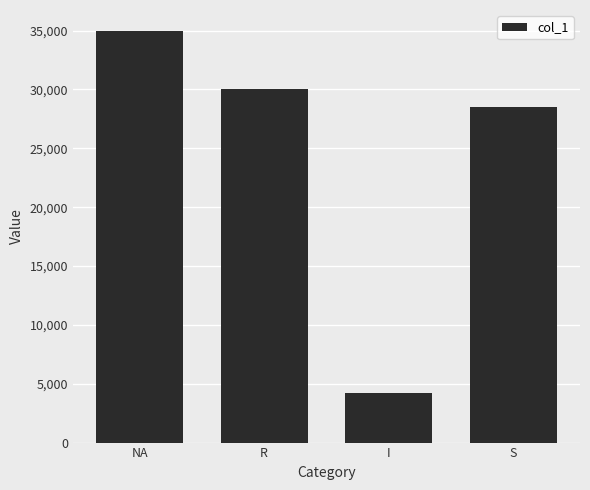

Approximately how many times larger is the value at I compared to NA?

0.1